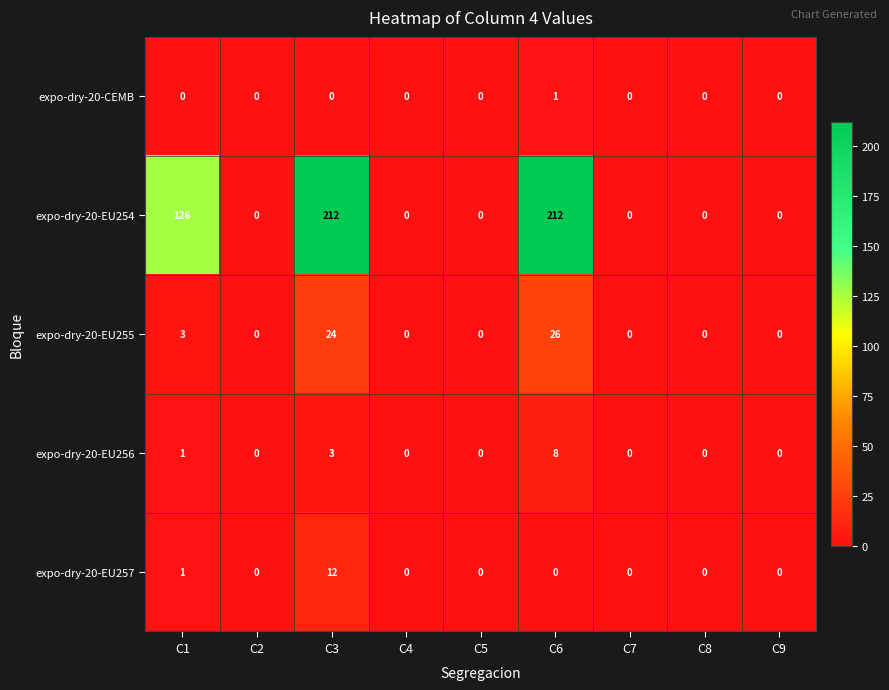

Rank the series by their maximum value, from lowest to highest.

expo-dry-20-CEMB, expo-dry-20-EU256, expo-dry-20-EU257, expo-dry-20-EU255, expo-dry-20-EU254